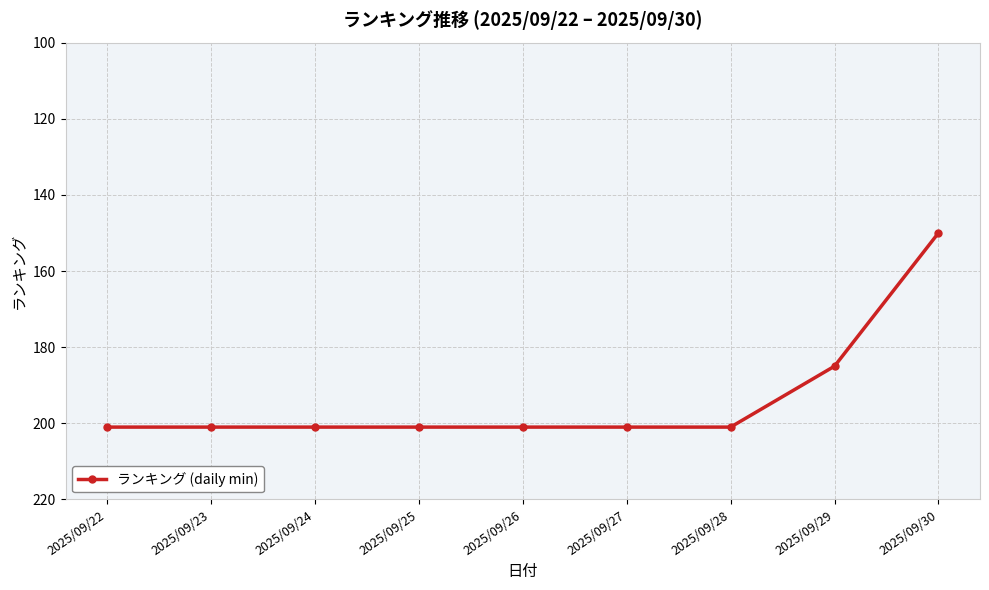

Reading left to right, transcribe all the data shown in this chart.

2025/09/22=201	2025/09/23=201	2025/09/24=201	2025/09/25=201	2025/09/26=201	2025/09/27=201	2025/09/28=201	2025/09/29=185	2025/09/30=150